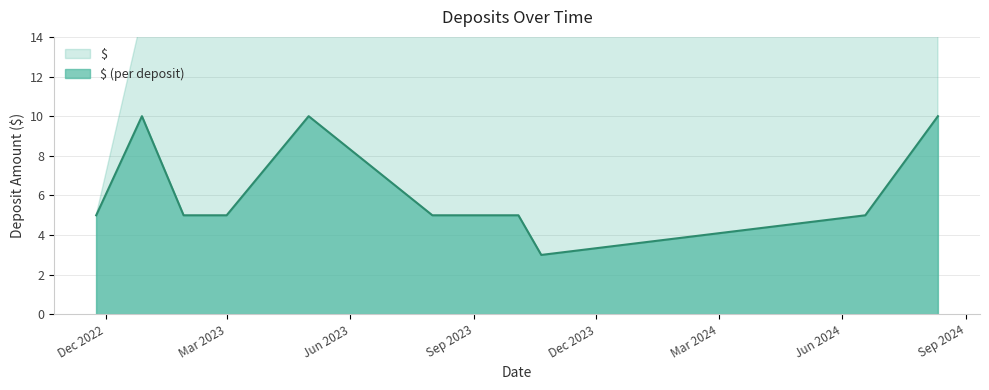

What is the value of the 8th point from the left?

5